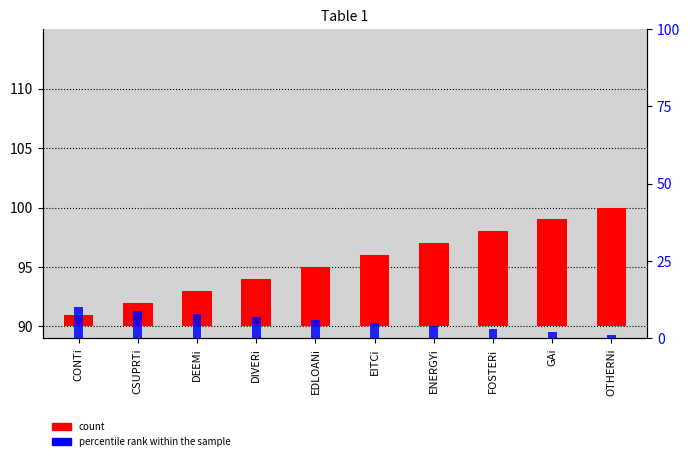

How many bars are there in each group?

2